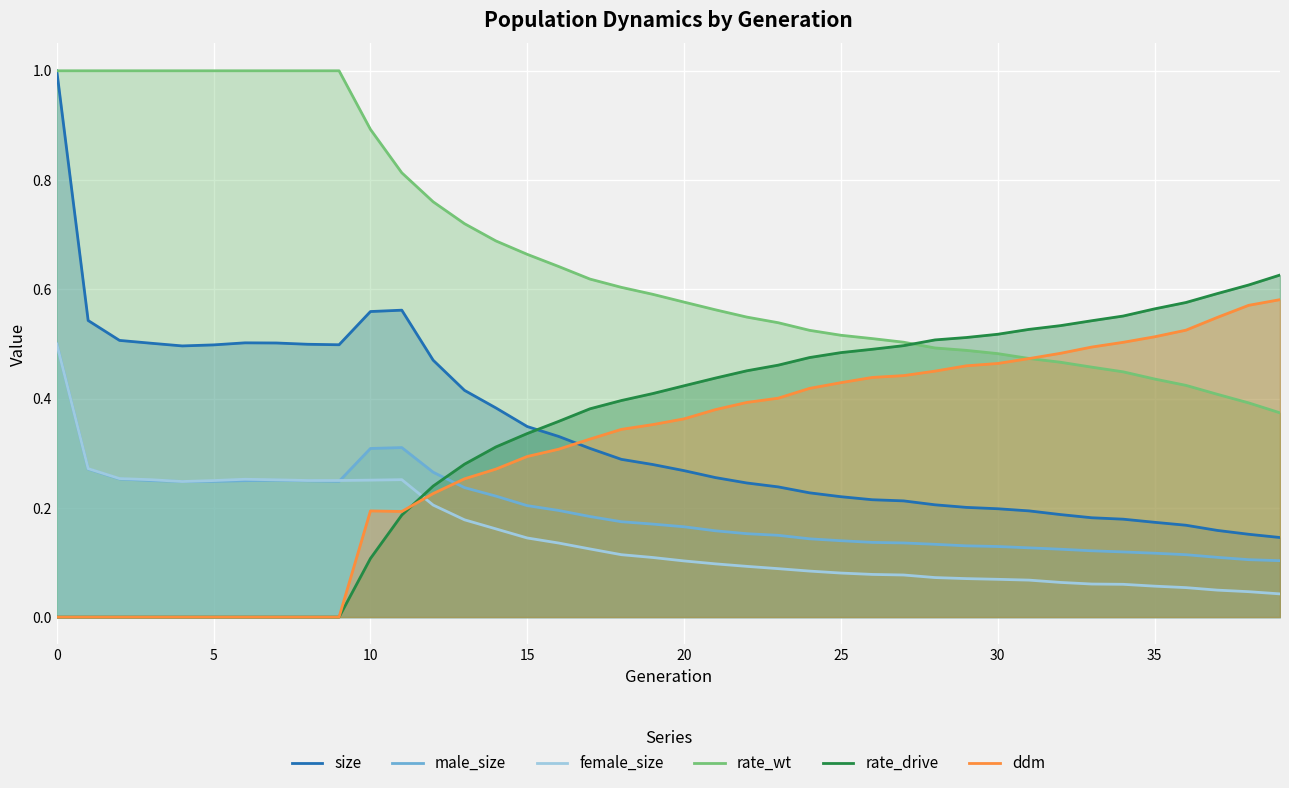

What is the label of the 16th point from the left?

15